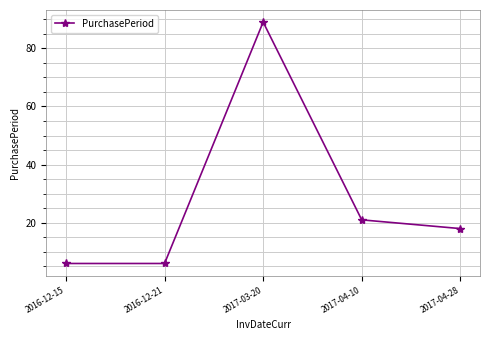

How many lines are shown in the chart?

1